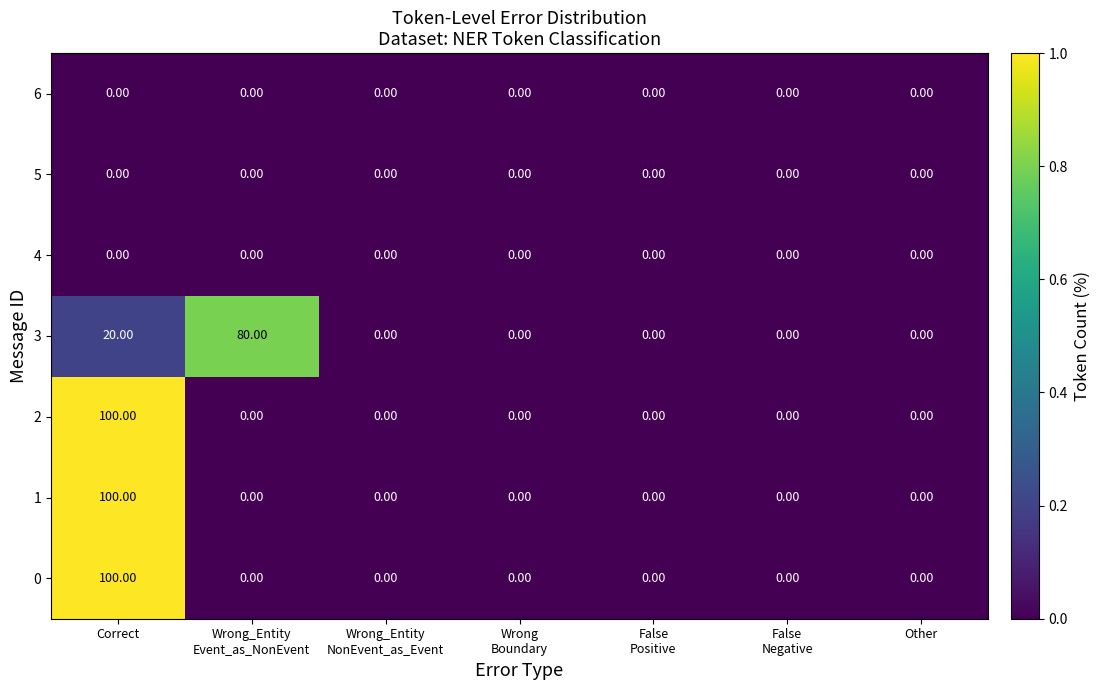

How many series are shown in this chart?

7